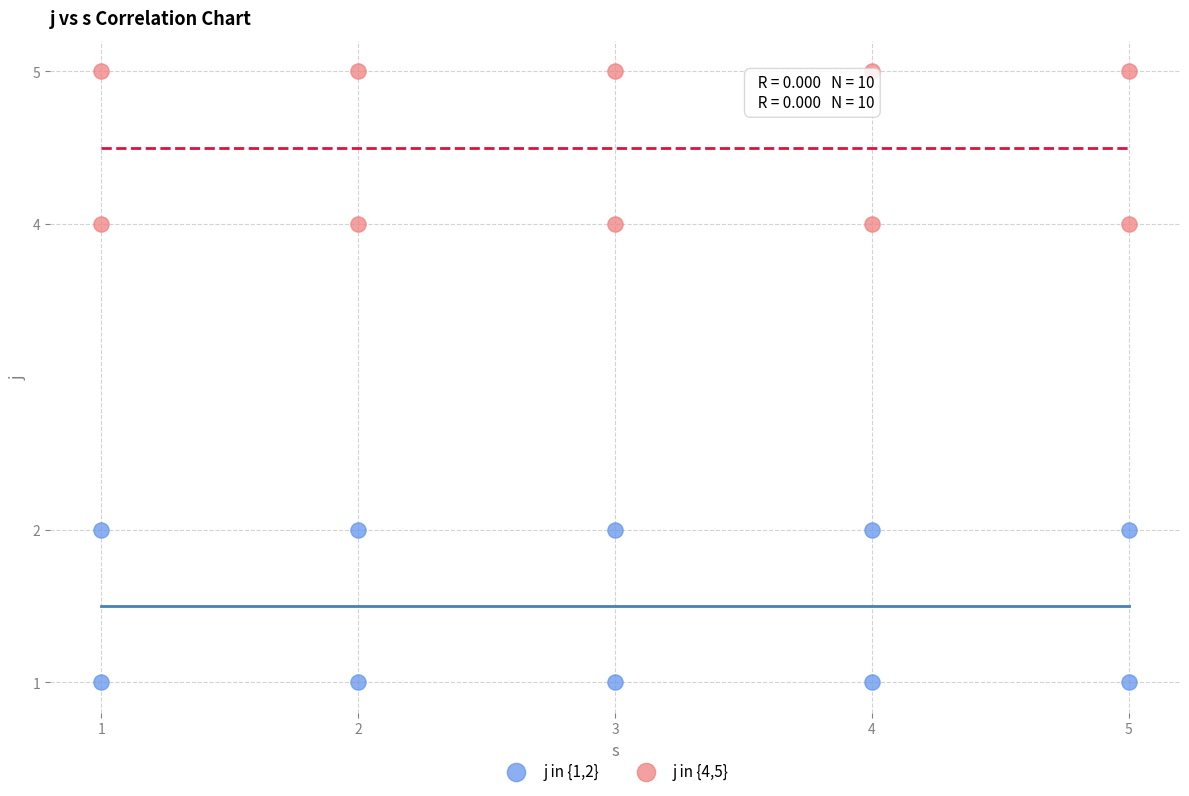

Which series contains the highest Y value?

j in {4,5}